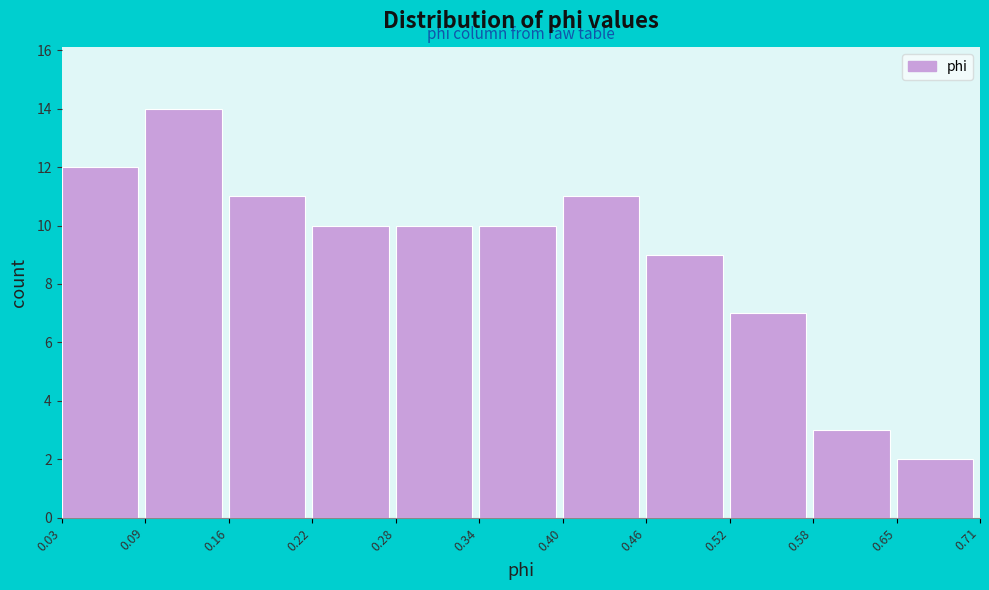

Reading left to right, transcribe this chart: for each bar, give the range it covers on the x-axis and its height. The values are not printed on the chart, so give them approximately, as read against the axis.

0.03 to 0.09: 12
0.09 to 0.16: 14
0.16 to 0.22: 11
0.22 to 0.28: 10
0.28 to 0.34: 10
0.34 to 0.40: 10
0.40 to 0.46: 11
0.46 to 0.52: 9
0.52 to 0.58: 7
0.58 to 0.65: 3
0.65 to 0.71: 2